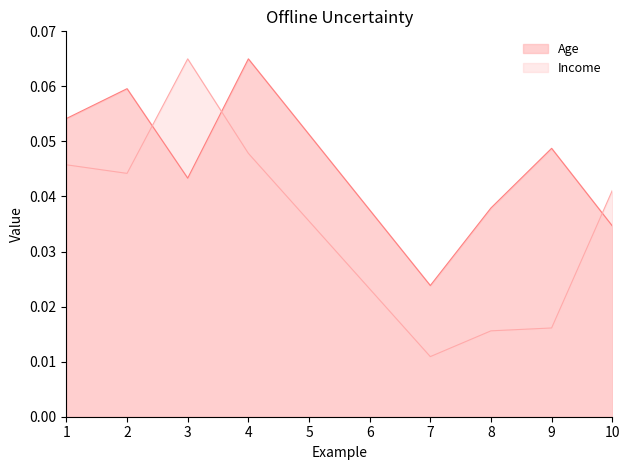

How many Age values are between 0 and 1?

8